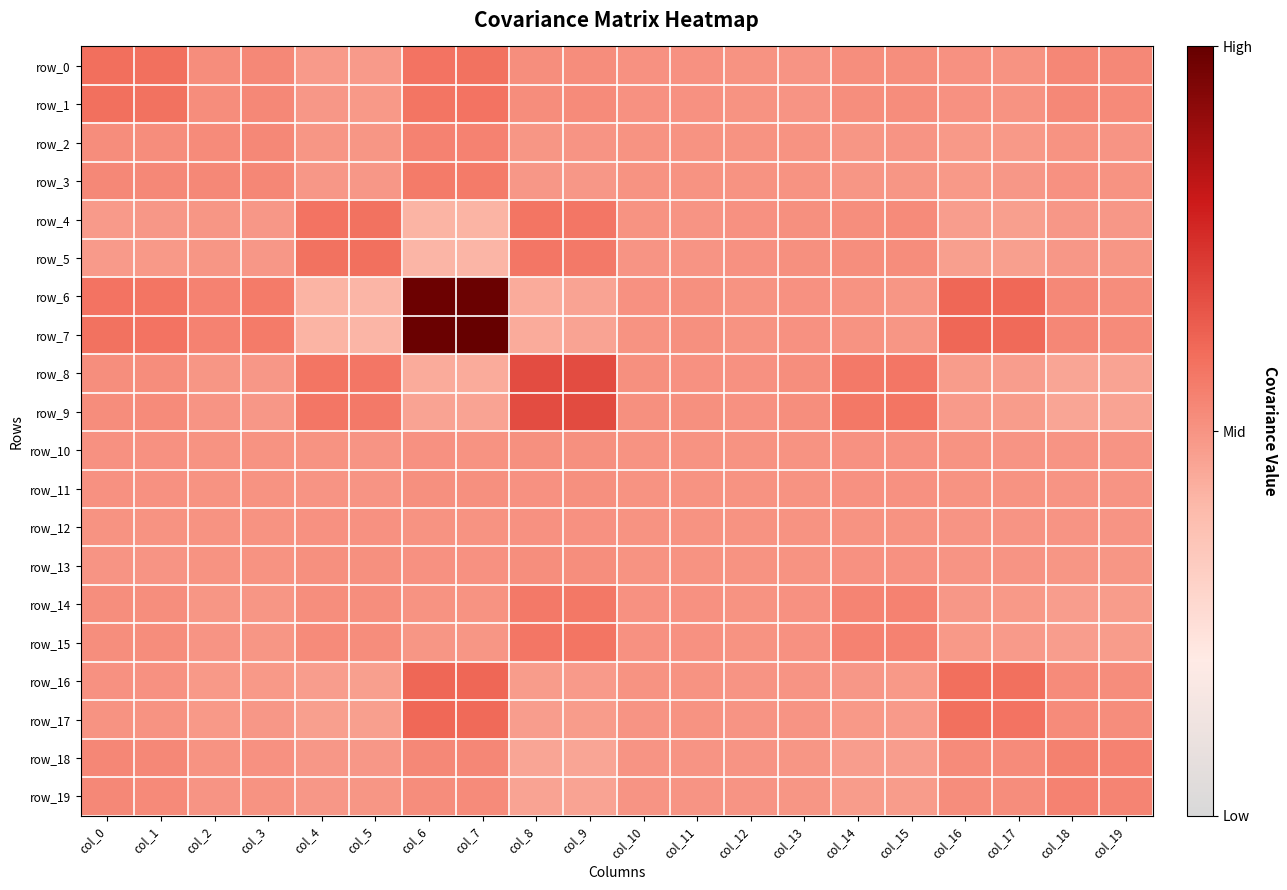

At which label does row_10 first exceed 0?

col_0